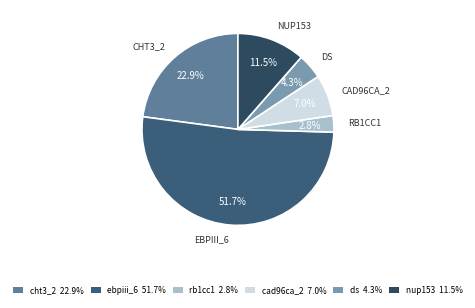

Rank the categories by value from highest to lowest.

ebpiii_6, cht3_2, nup153, cad96ca_2, ds, rb1cc1